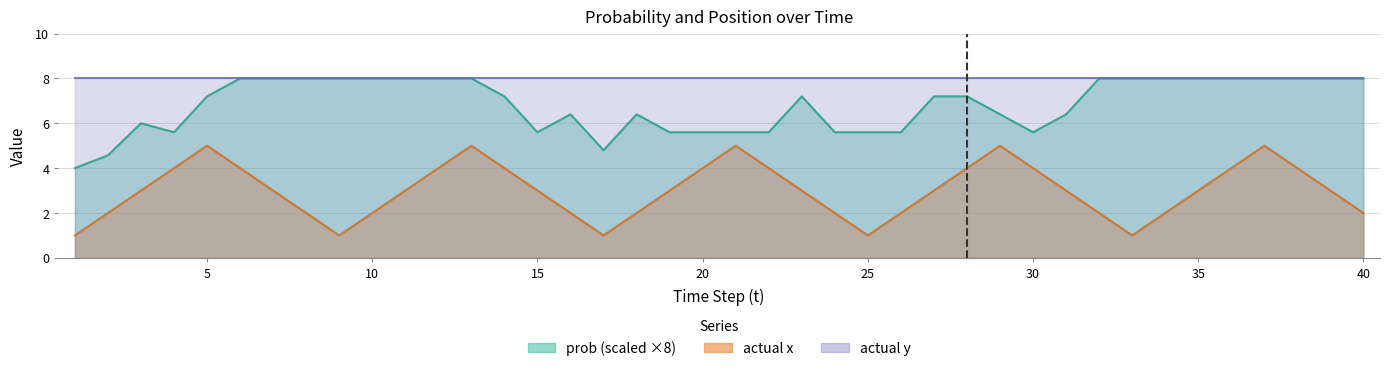

The prob series shows 8.0 at 35. True or false?

True